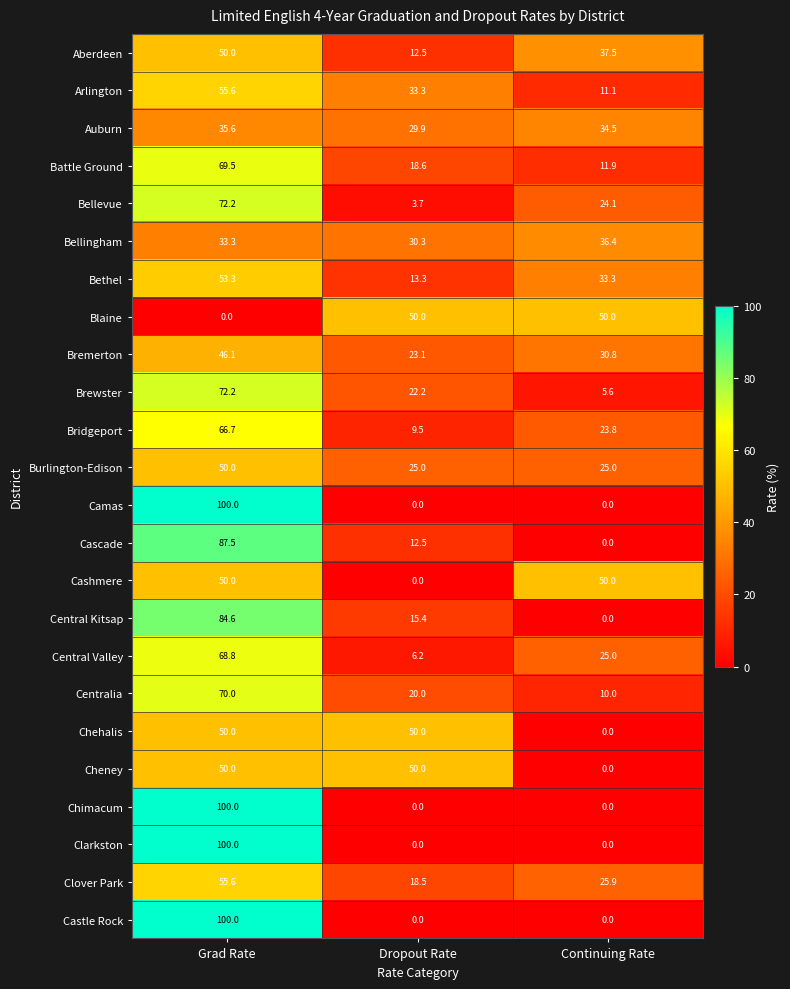

Is the value of Castle Rock at Continuing Rate greater than the value of Bethel at Dropout Rate?

No